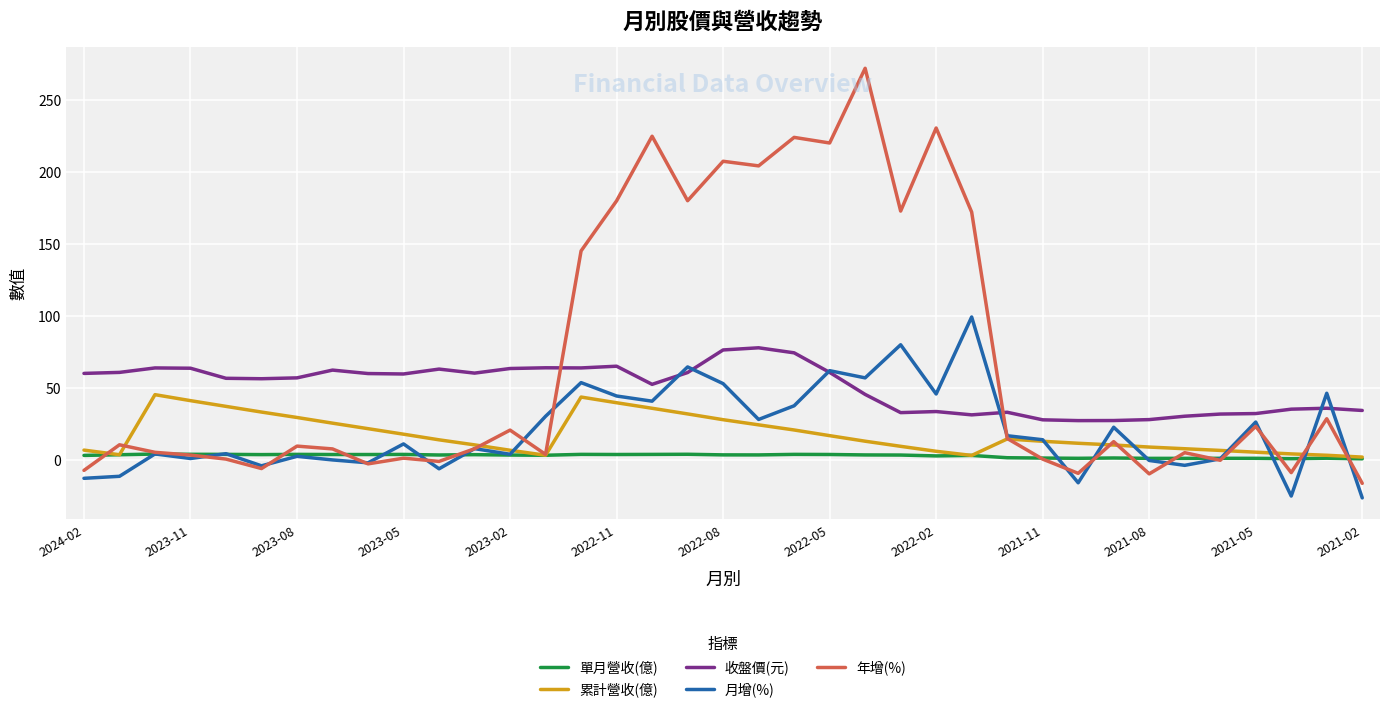

Which series has the largest total across all categories?

年增(%)